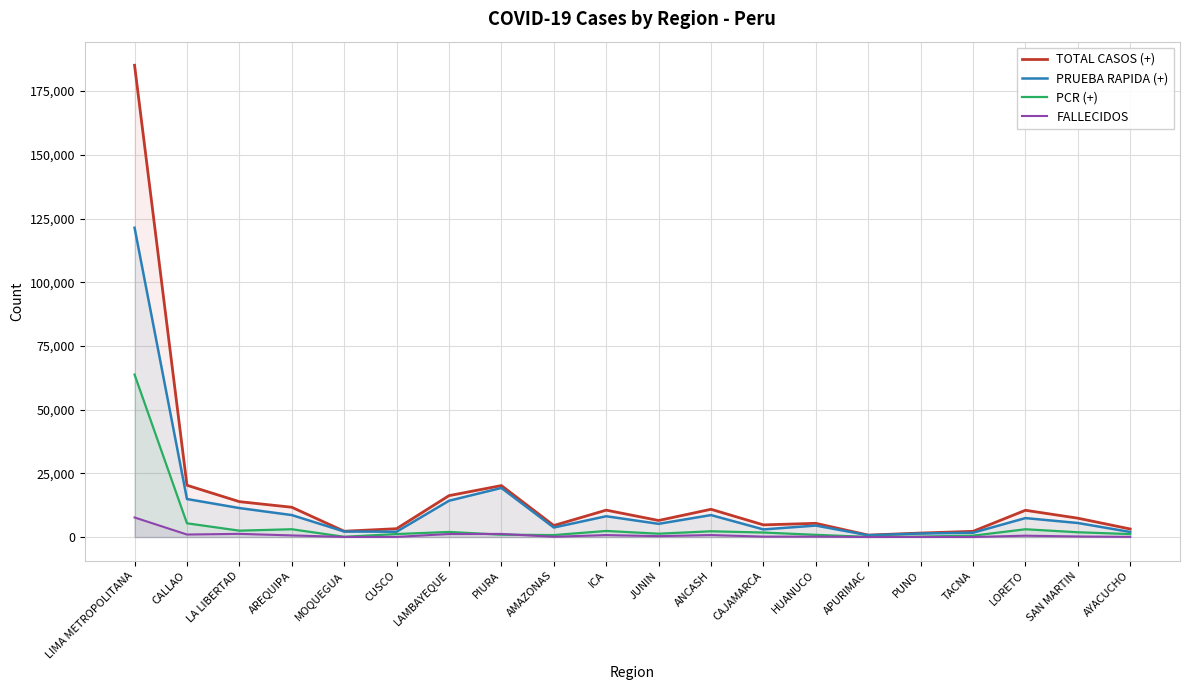

Rank the series at AYACUCHO from highest to lowest value.

TOTAL CASOS (+), PRUEBA RAPIDA (+), PCR (+), FALLECIDOS